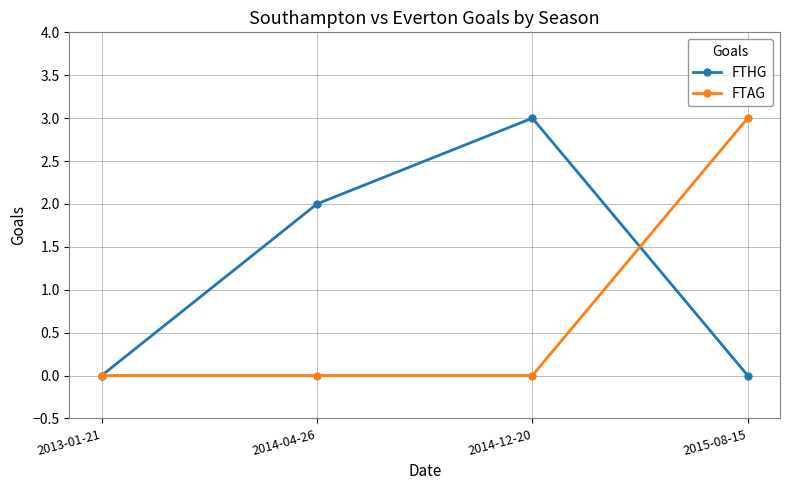

What is the maximum value for FTAG?

3